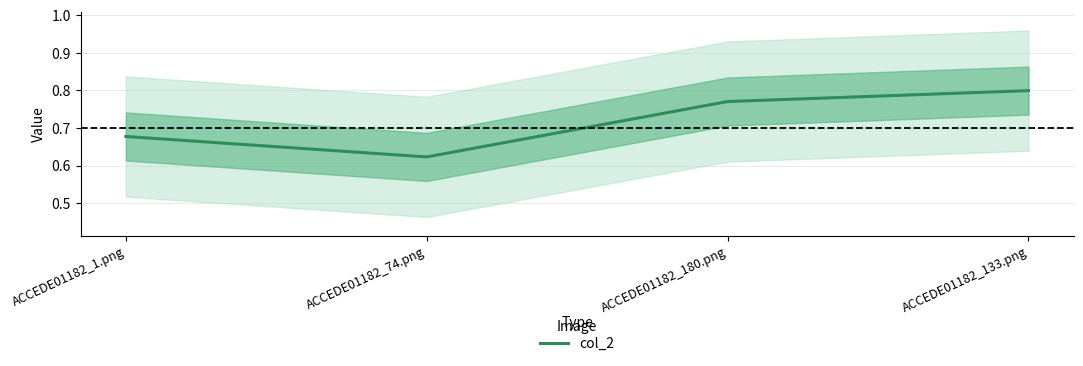

Where is the first local minimum?

ACCEDE01182_74.png